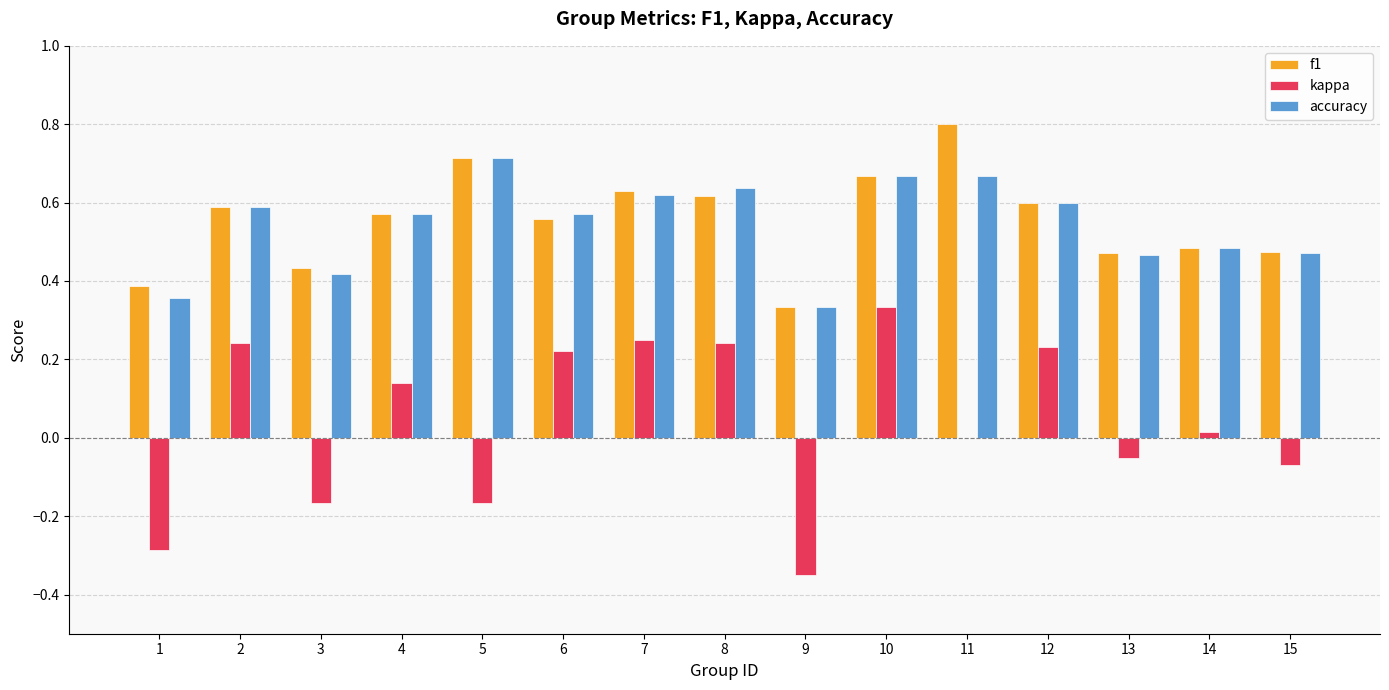

What is the sum of all accuracy values?

8.2